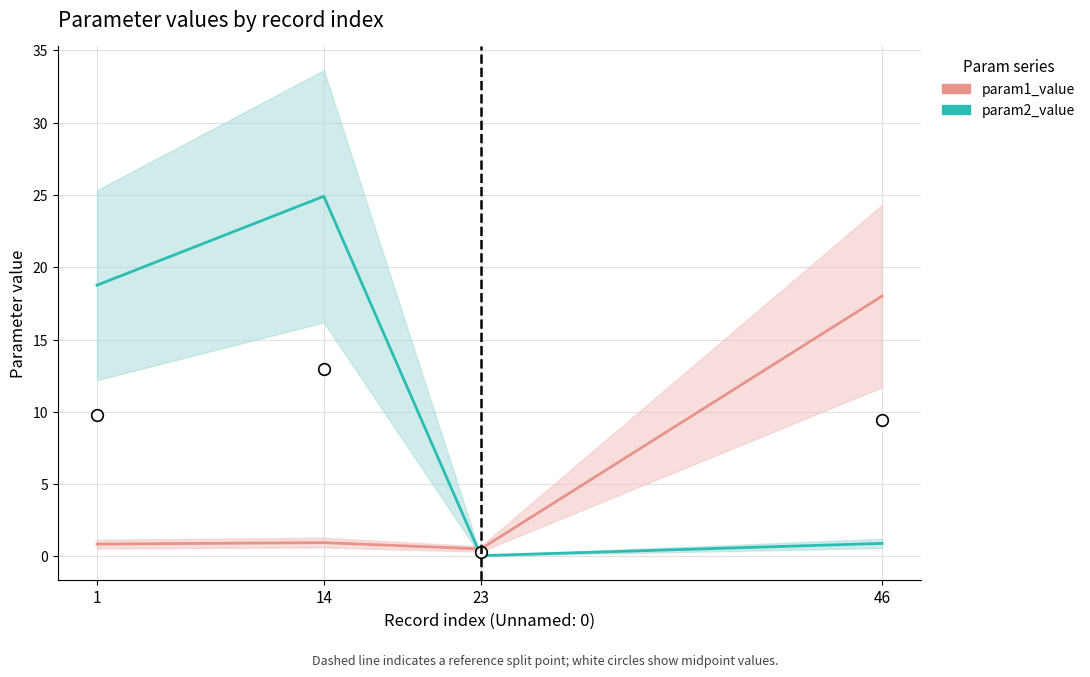

Which series has the largest Y range (max minus min)?

param2_value